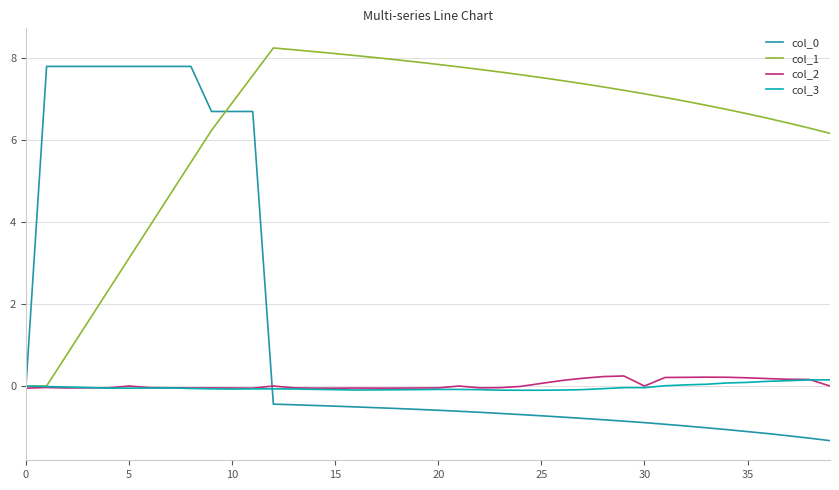

Which series has the largest total across all categories?

col_1